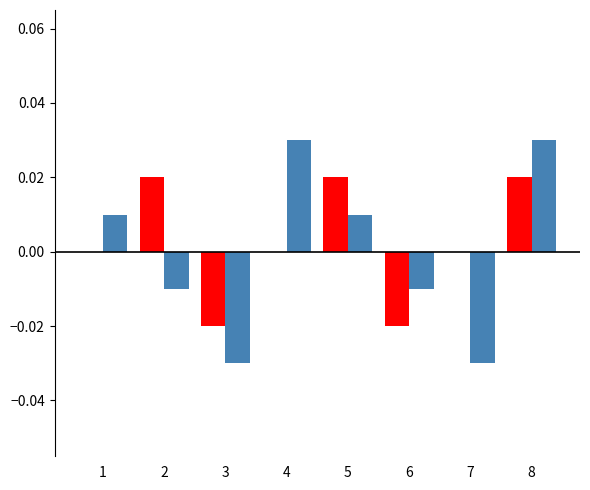

At which category is the sum across all series the highest?

8